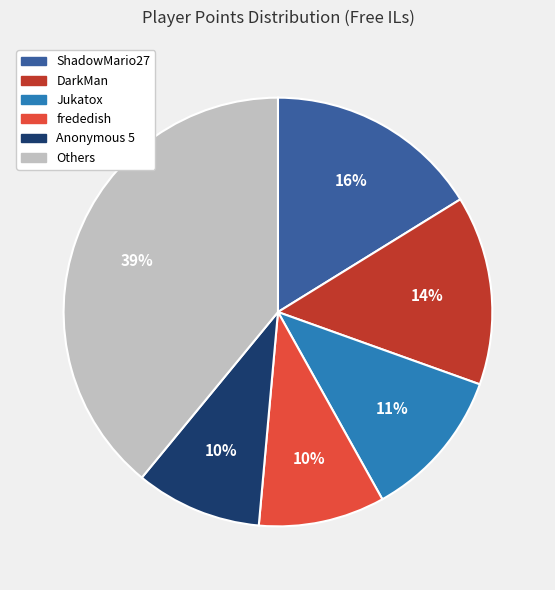

To the nearest percent, what is the average slice percentage?

17%